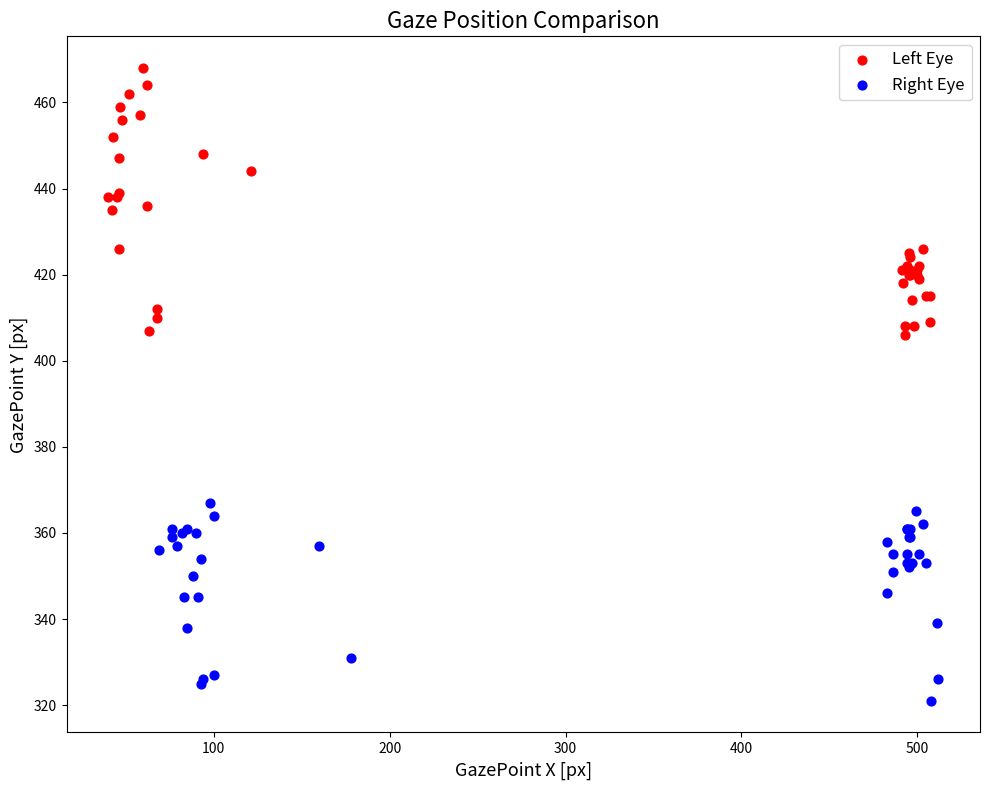

Which series reaches the minimum Y coordinate?

Right Eye